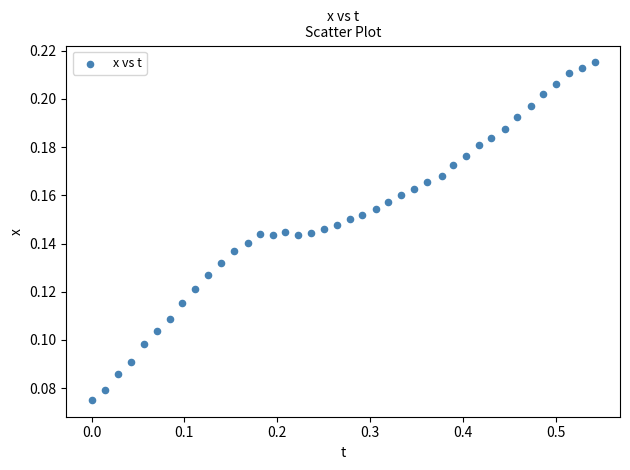

What is the range of X values (max minus min)?

0.5